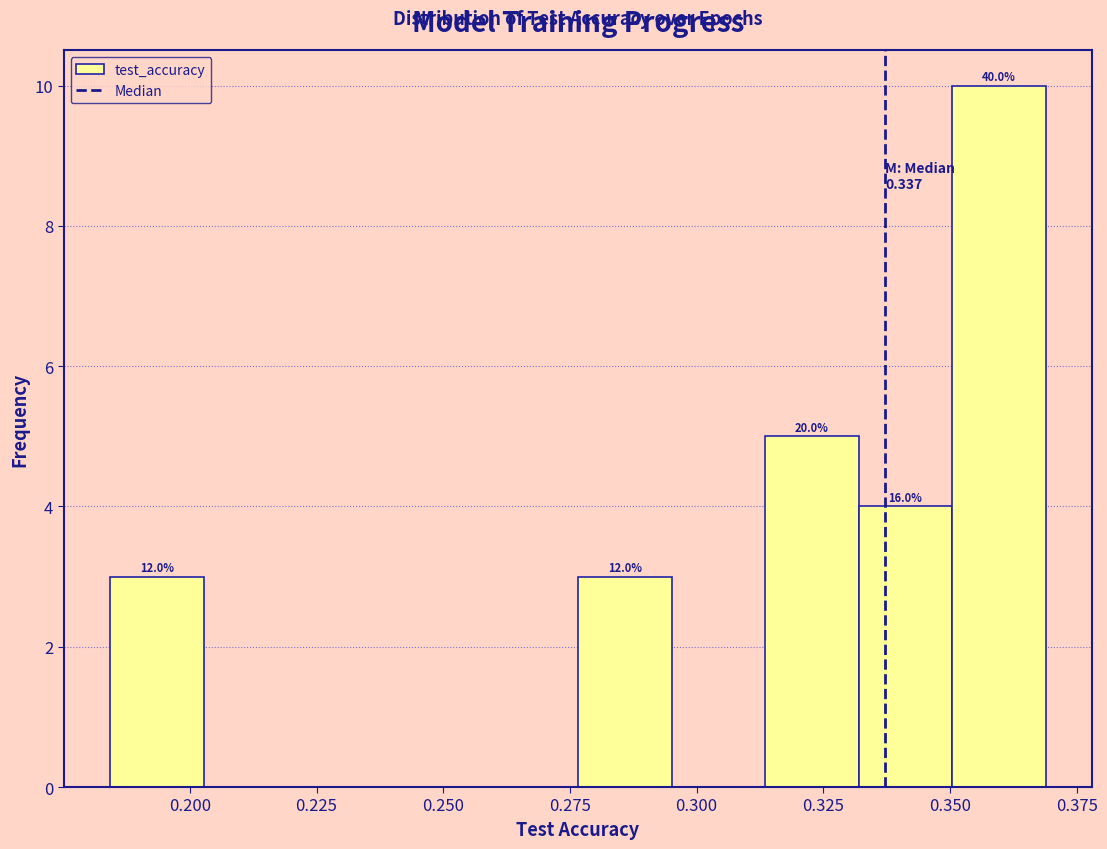

Read against the x-axis, roughly where is the centre of the tallest bar?

0.360